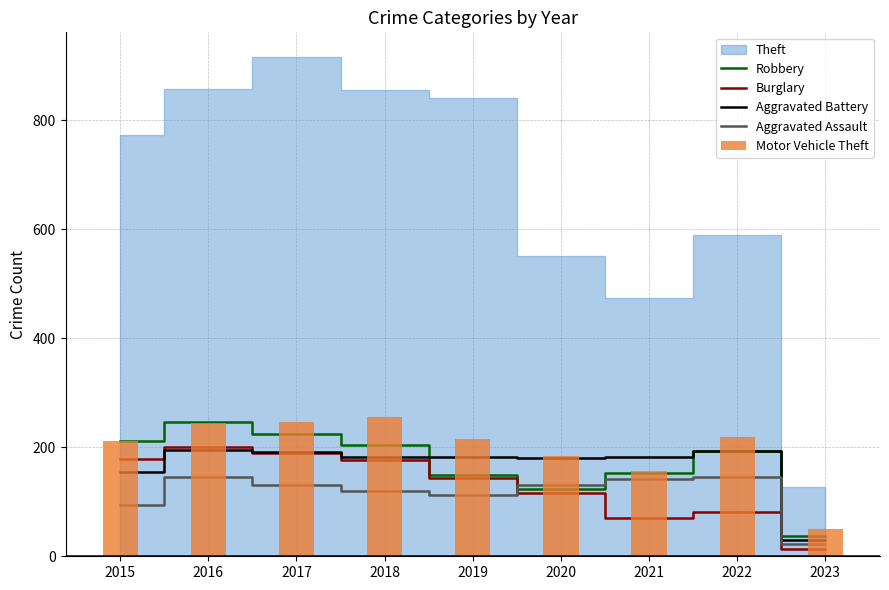

Is the value of Motor Vehicle Theft at 2020 greater than the value of Burglary at 2022?

Yes